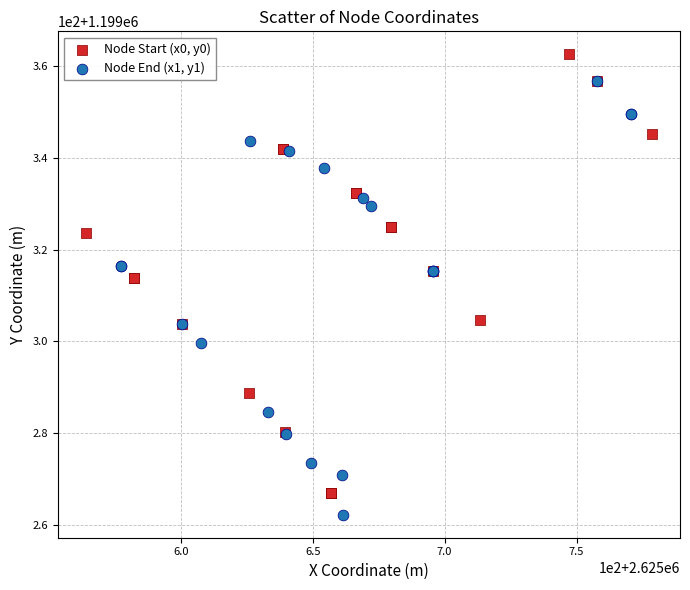

Which series has the widest spread of Y values?

Node Start (x0, y0)